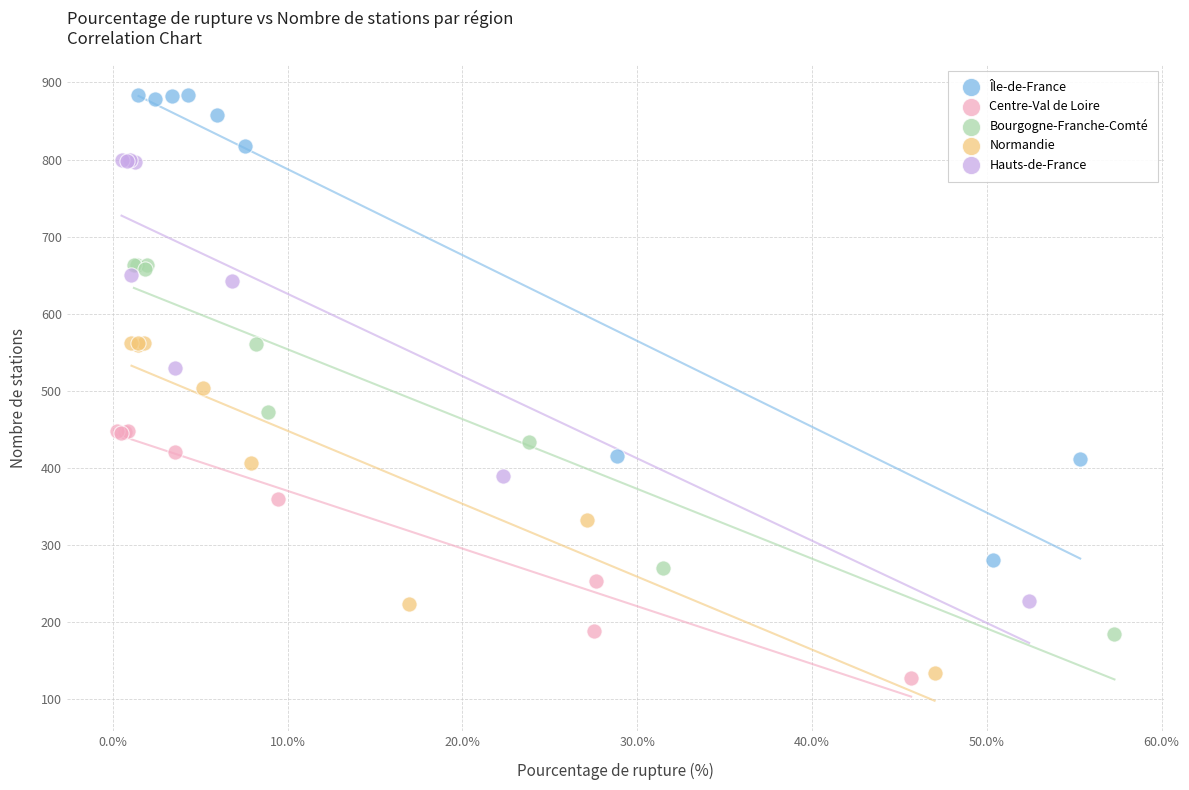

What are all the series names shown in the legend?

Île-de-France, Centre-Val de Loire, Bourgogne-Franche-Comté, Normandie, Hauts-de-France